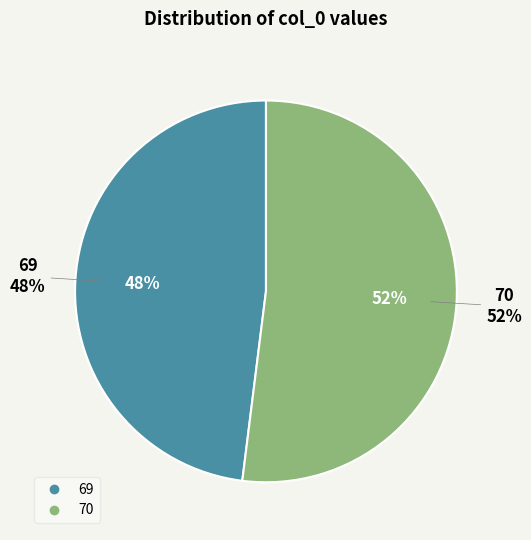

To the nearest percent, what is the difference between the 70 and 69 slice percentages?

4%